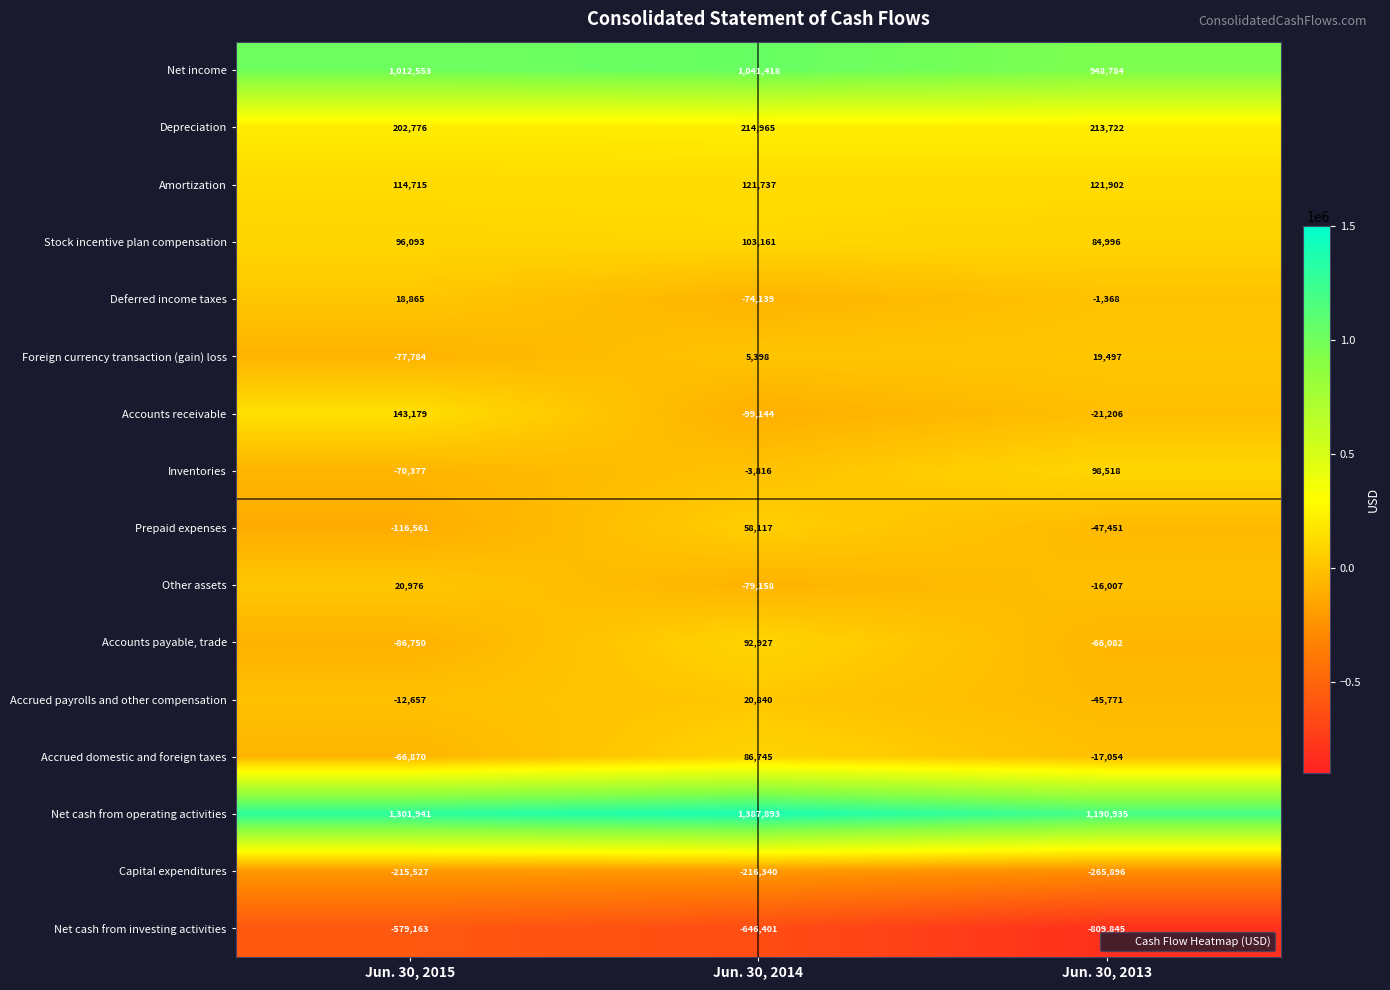

Is the value of Accounts receivable at Jun. 30, 2014 greater than the value of Prepaid expenses at Jun. 30, 2013?

No